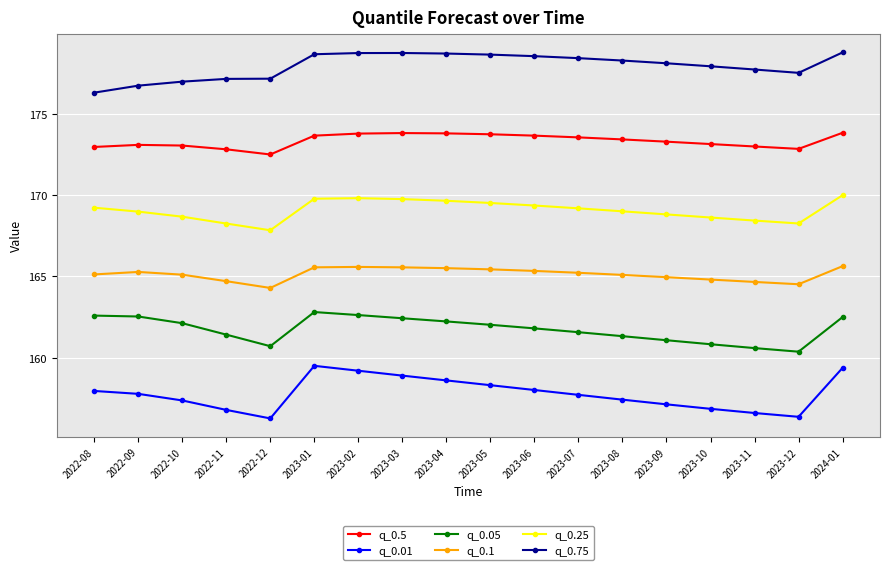

What is the sum of the q_0.75 values at 2023-02 and 2023-09?

356.9